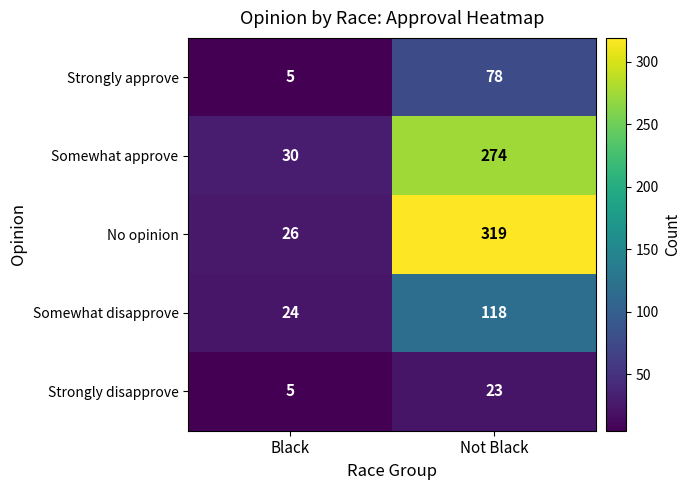

At which category is the sum across all series the highest?

Not Black